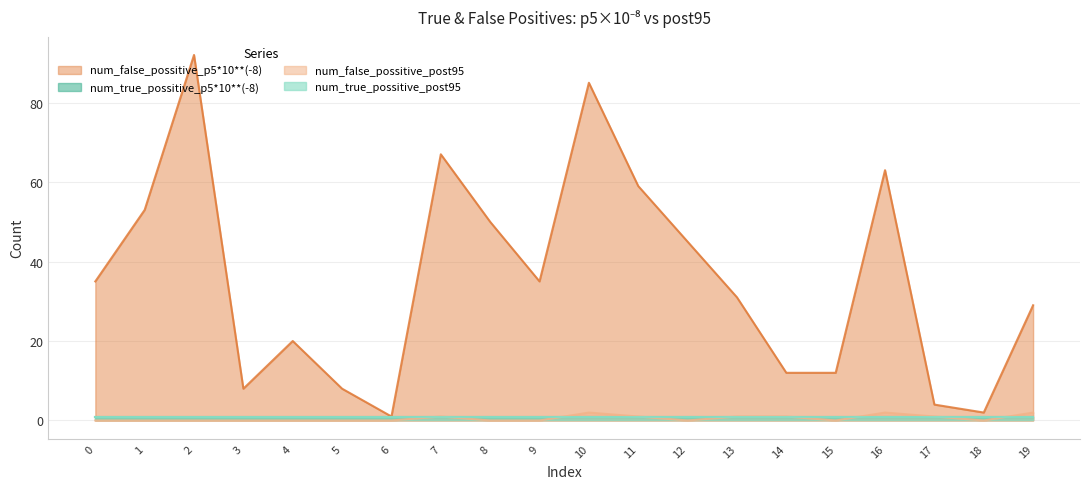

At which label does num_false_possitive_p5*10**(-8) reach its minimum?

6